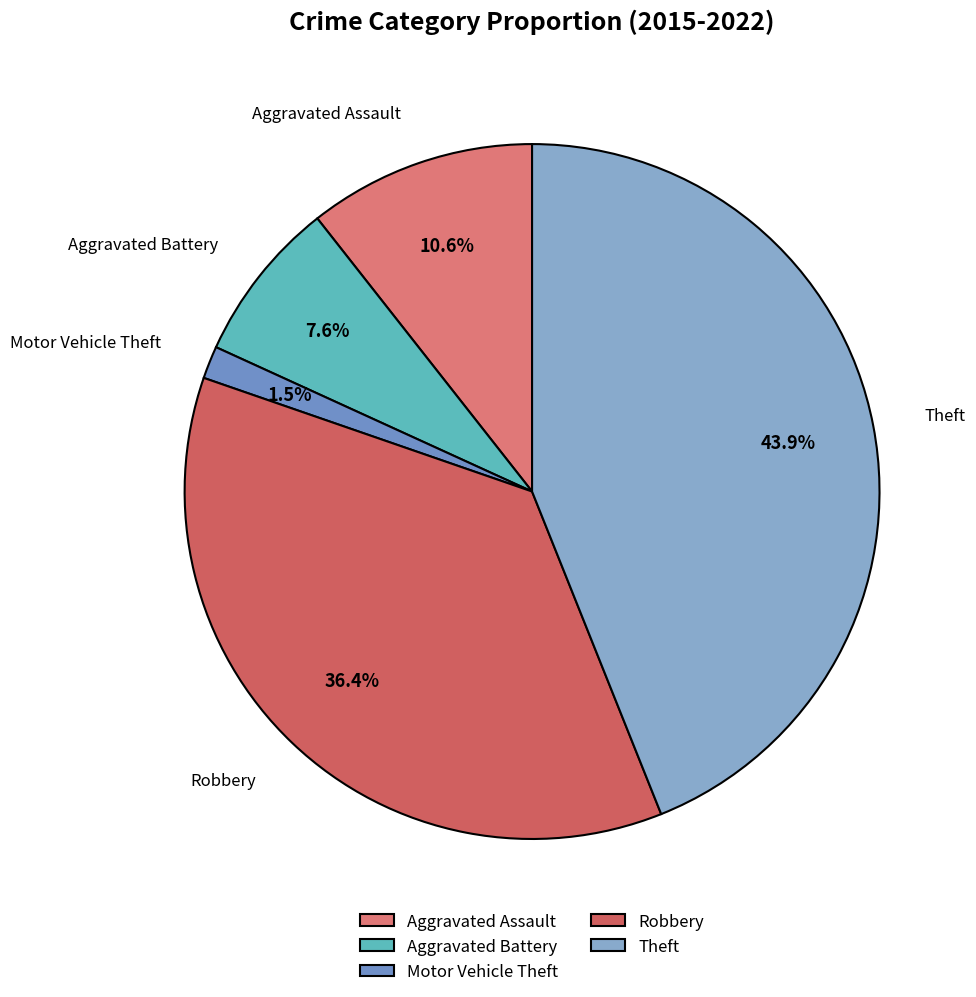

What percentage is the Aggravated Battery slice, to the nearest percent?

8%